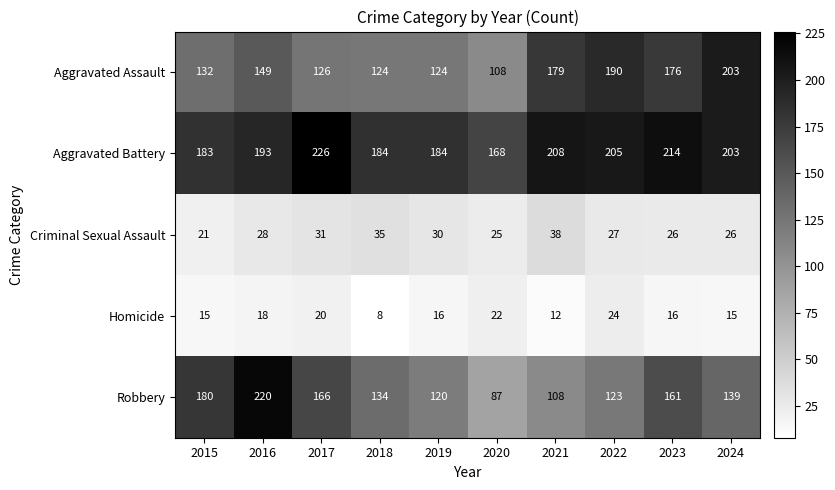

True or false: Aggravated Assault has a value of 89 at 2022.

False